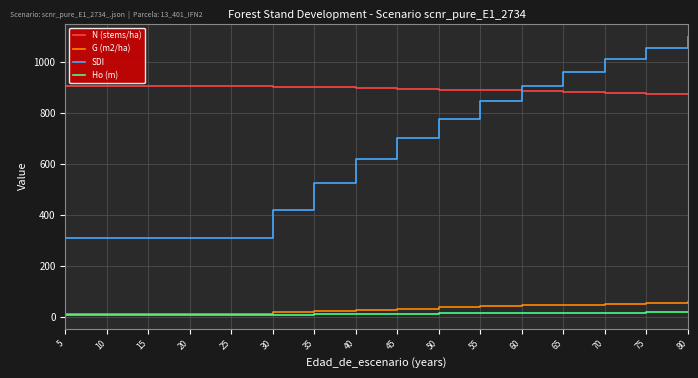

What is the approximate value of G (m2/ha) at 40?

27.8